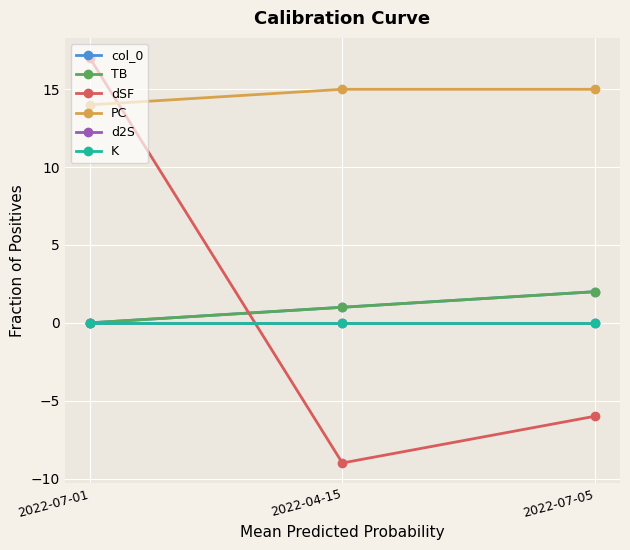

True or false: TB has a value of 1 at 2022-04-15.

True